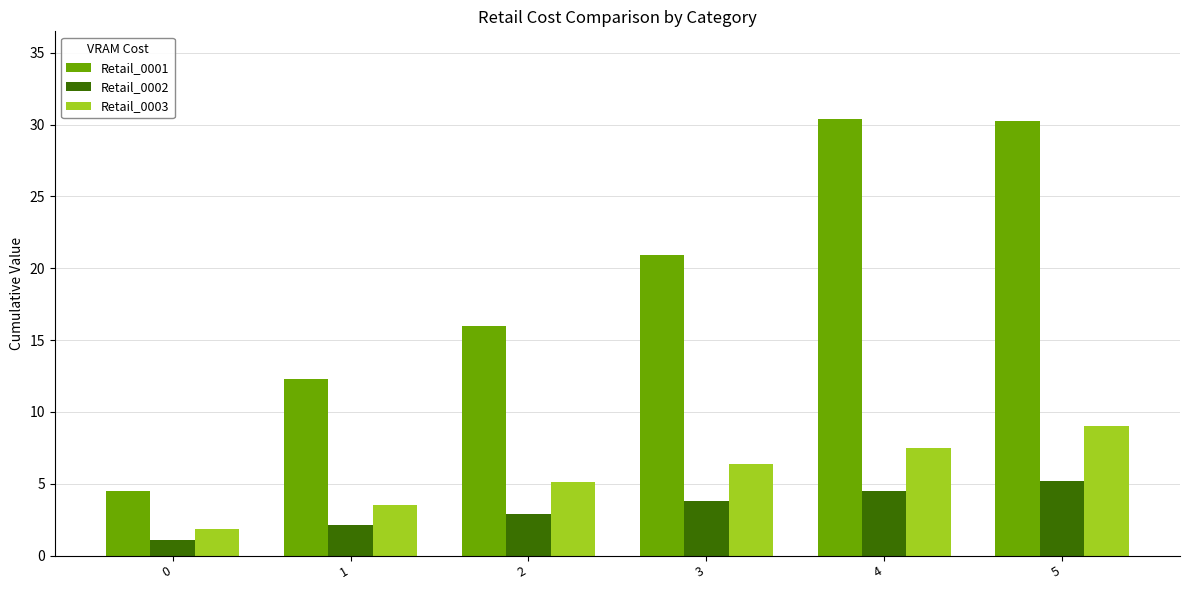

What is the sum of all Retail_0001 values?

114.3